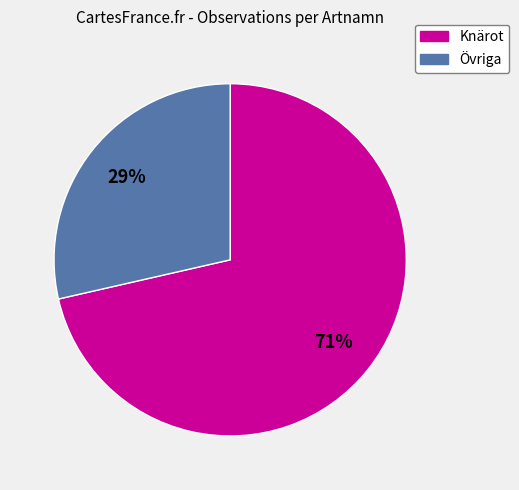

Does any single category account for the majority?

Yes